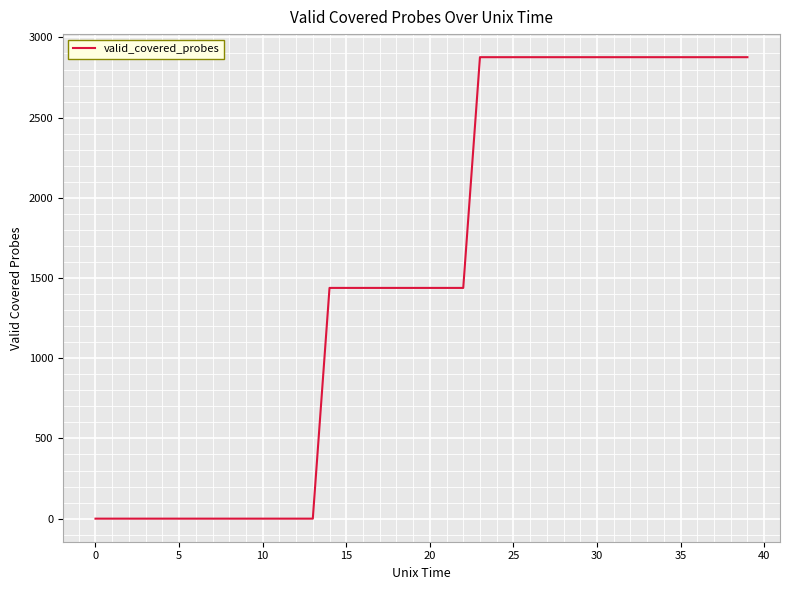

What is the greatest value displayed?

2877.0